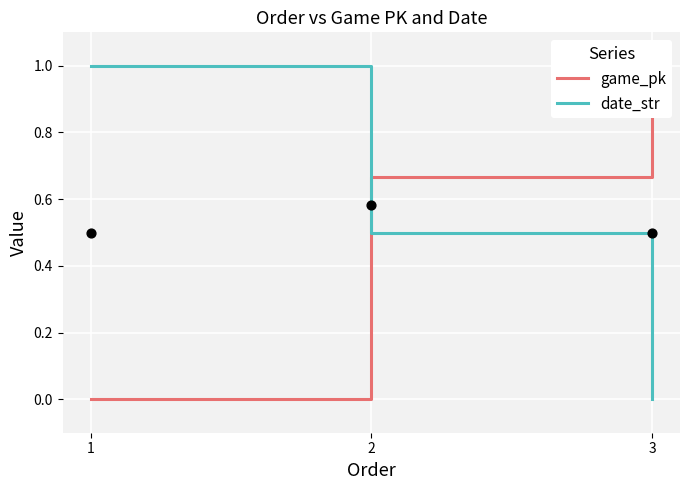

Which series has the largest Y range (max minus min)?

game_pk